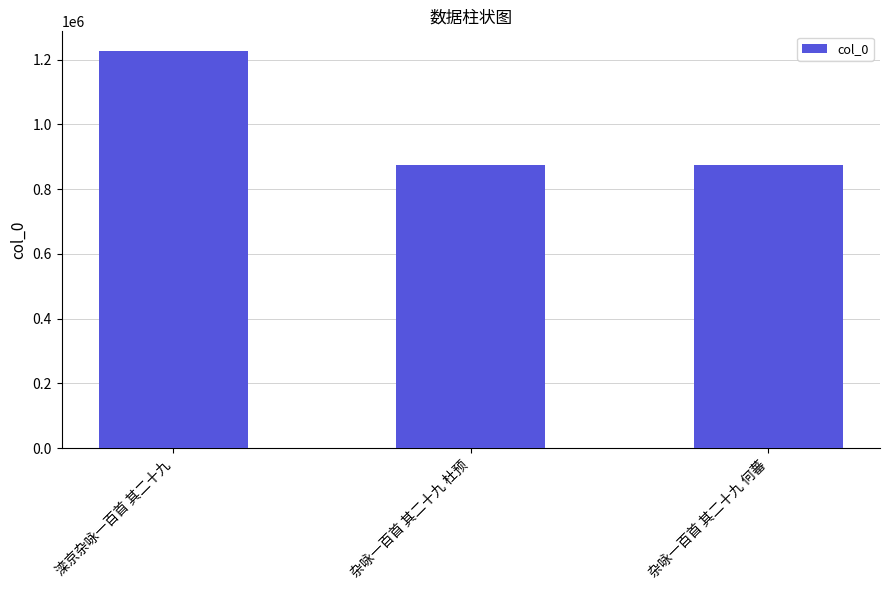

The value at 杂咏一百首 其二十九 杜预 is 875101. True or false?

True